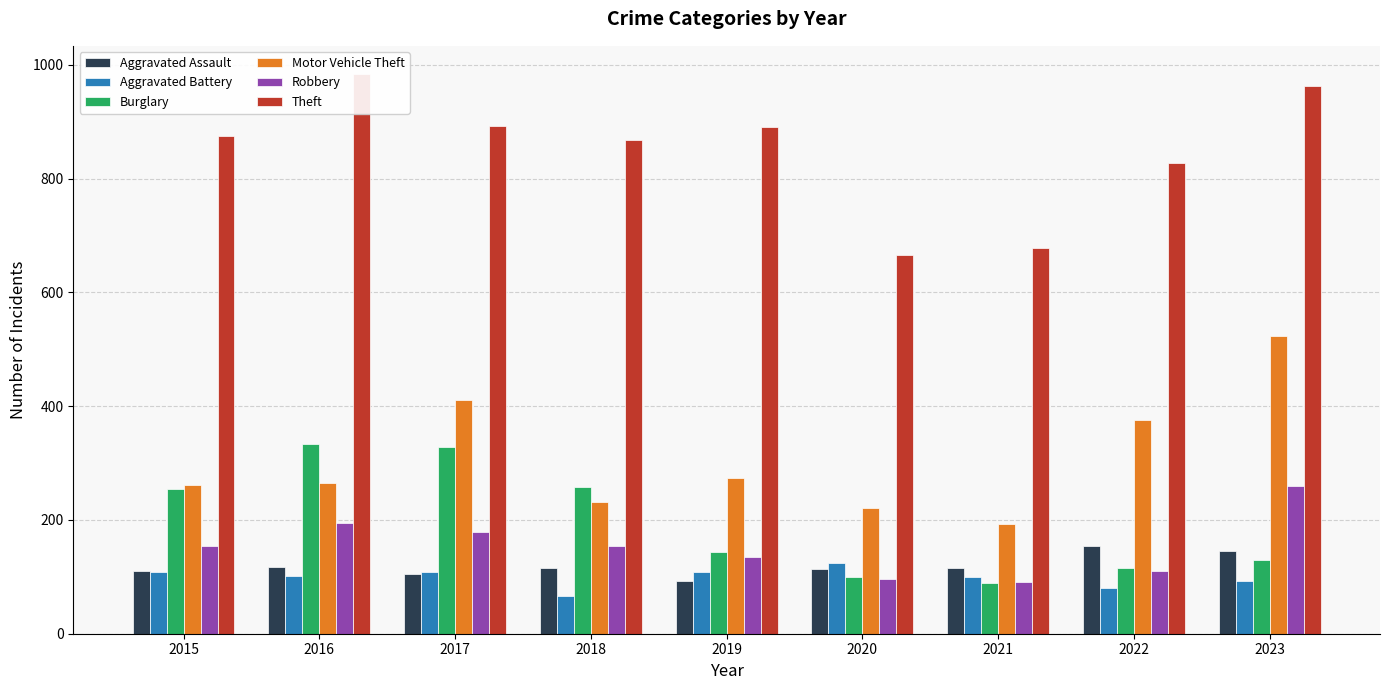

What is the maximum value for Aggravated Assault?

154